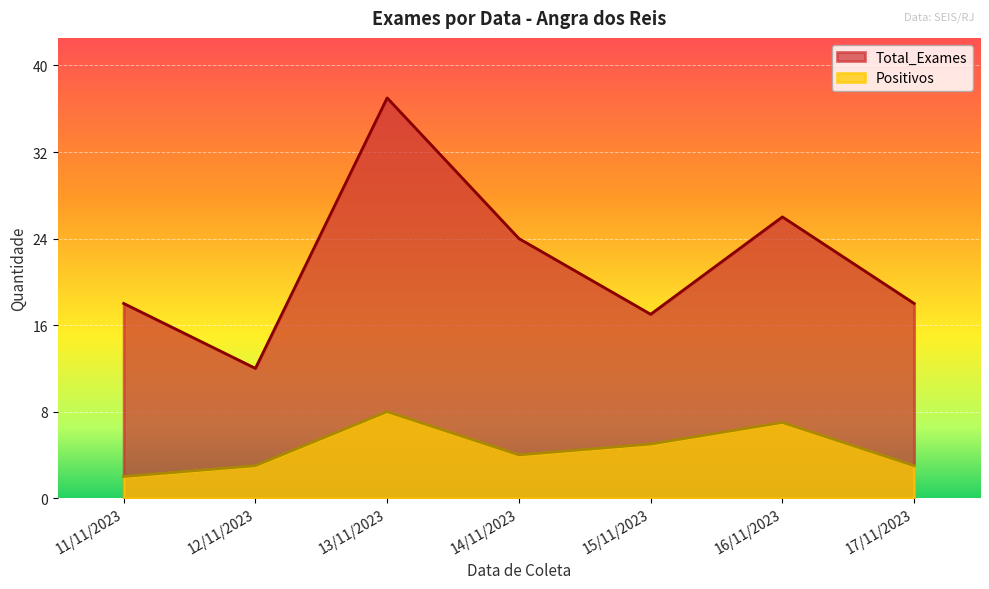

Rank the series by their average value, from highest to lowest.

Total_Exames, Positivos